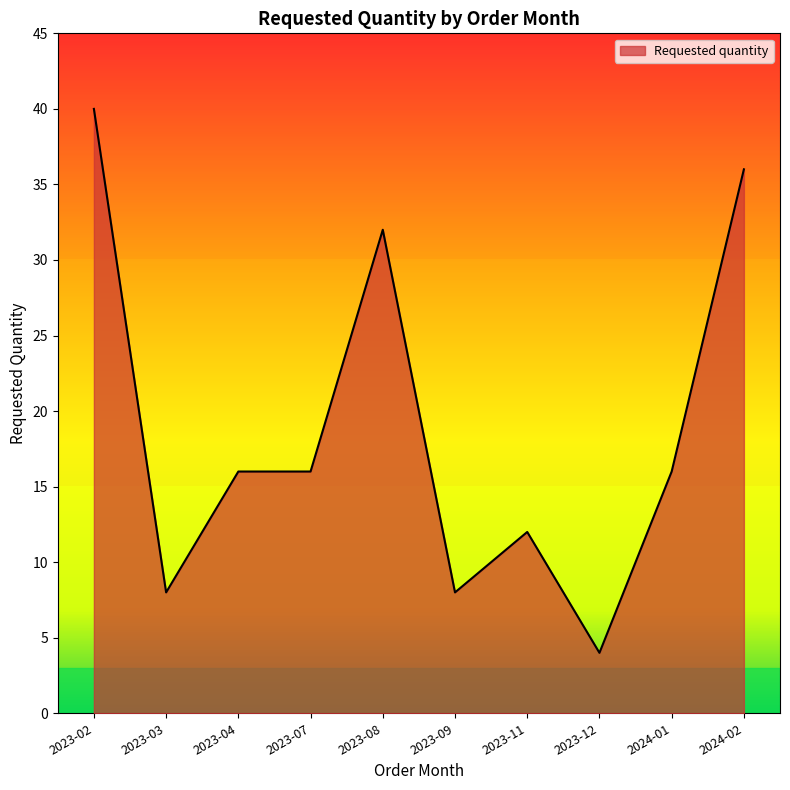

True or false: the data shows 9 at 2024-01.

False